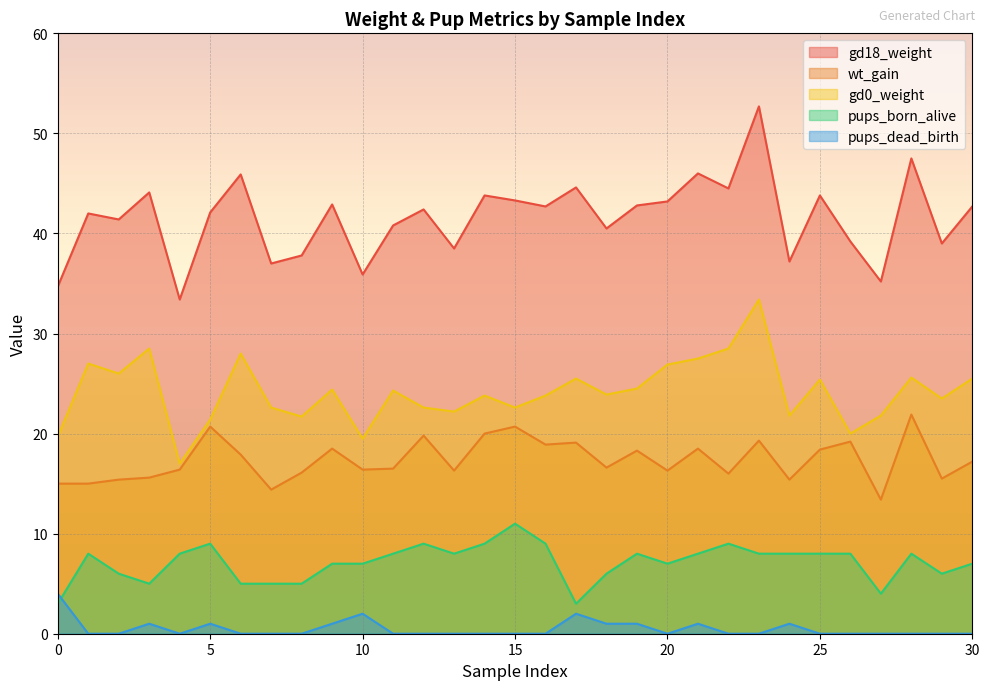

Which category has the lowest value in the pups_dead_birth series?

con7